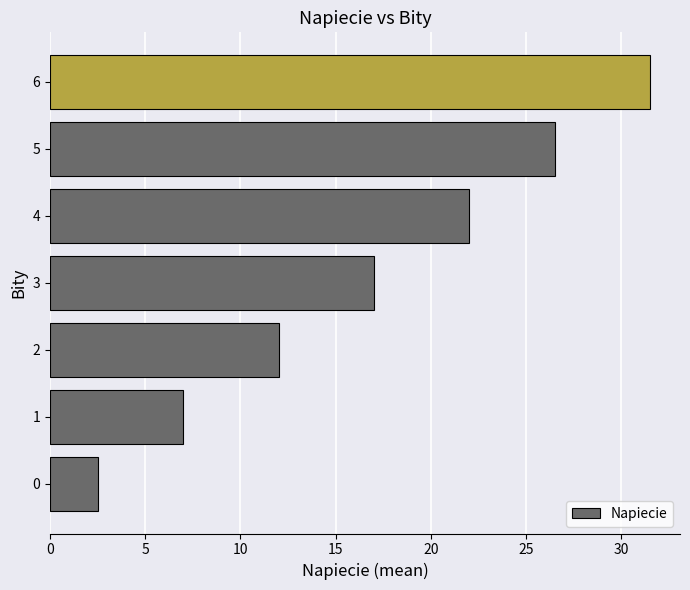

Rank the categories by value from lowest to highest.

0, 1, 2, 3, 4, 5, 6